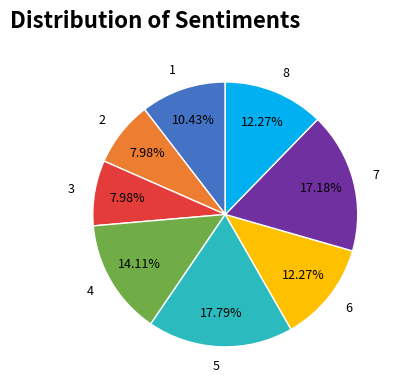

Which has a higher value, 1 or 5?

5